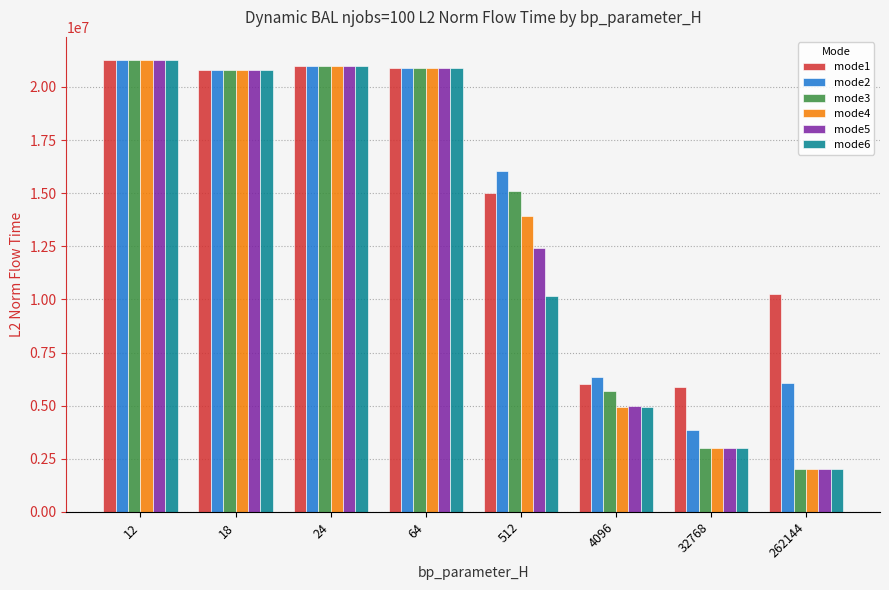

What is the spread (max minus min) of values at 262144?

8239347.7